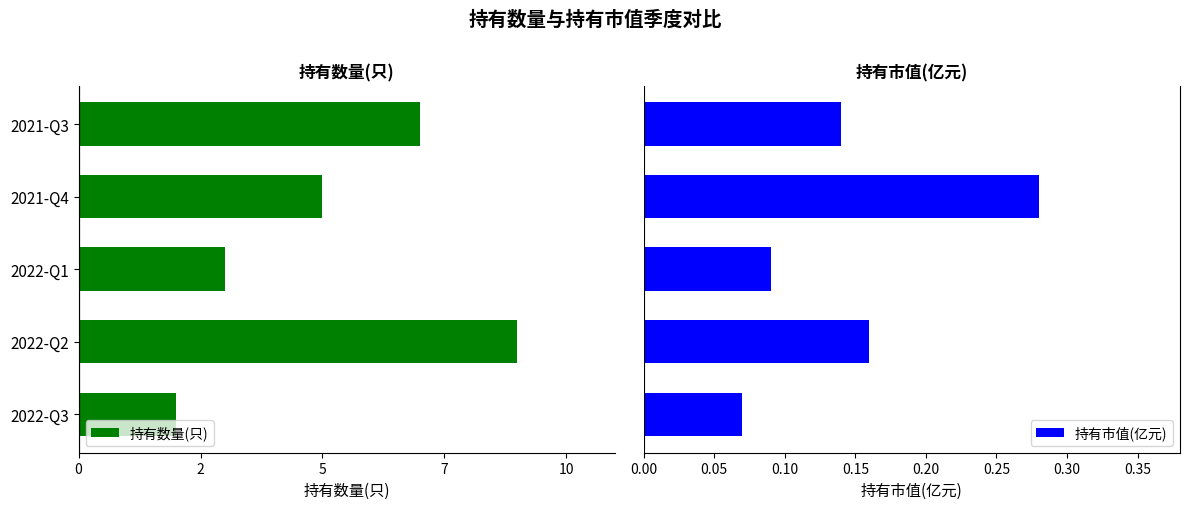

How many 持有市值(亿元) values are between 0 and 1?

5